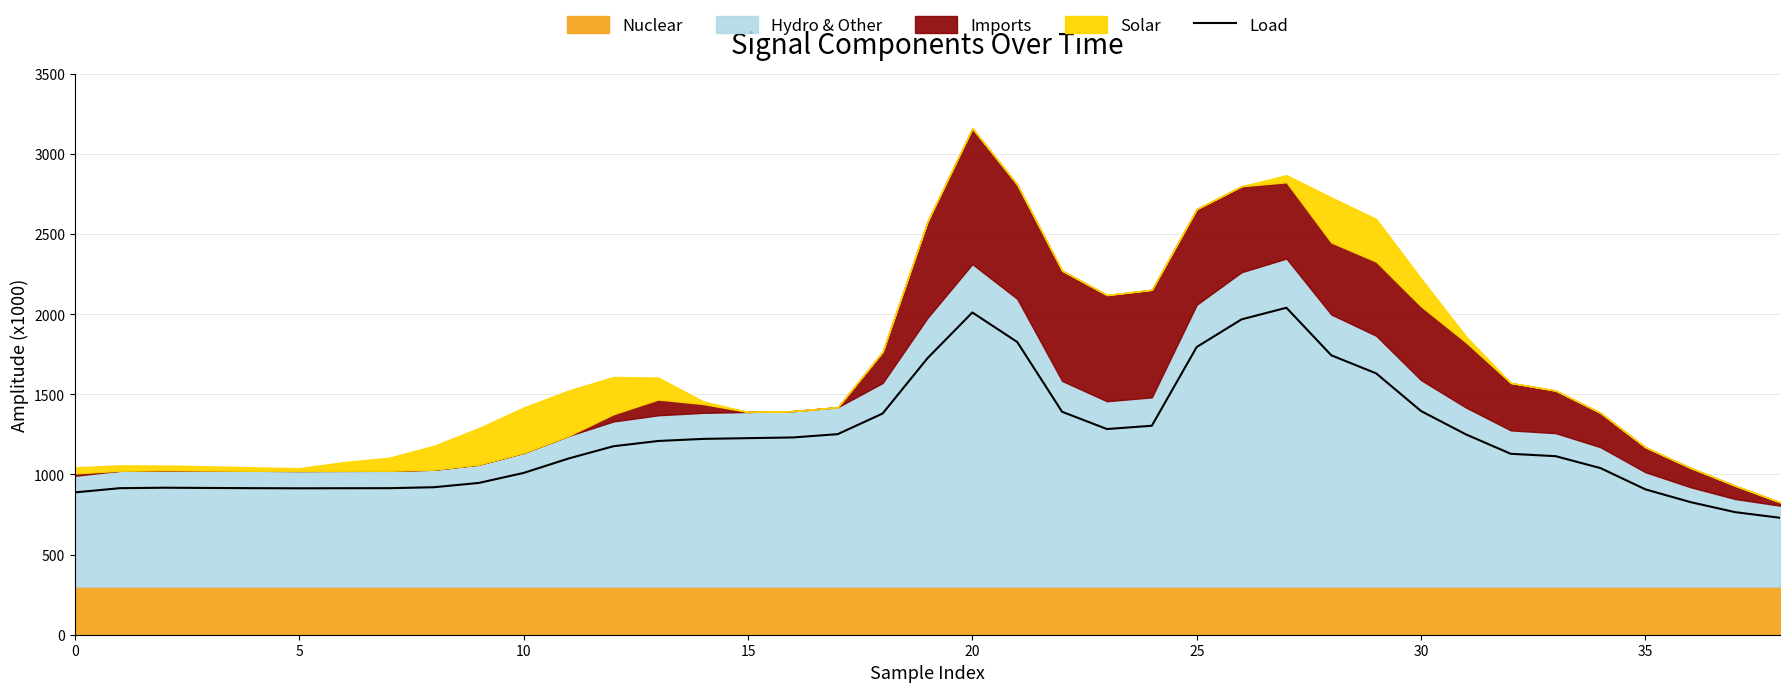

Where is the data nearest to the value 1384?

18